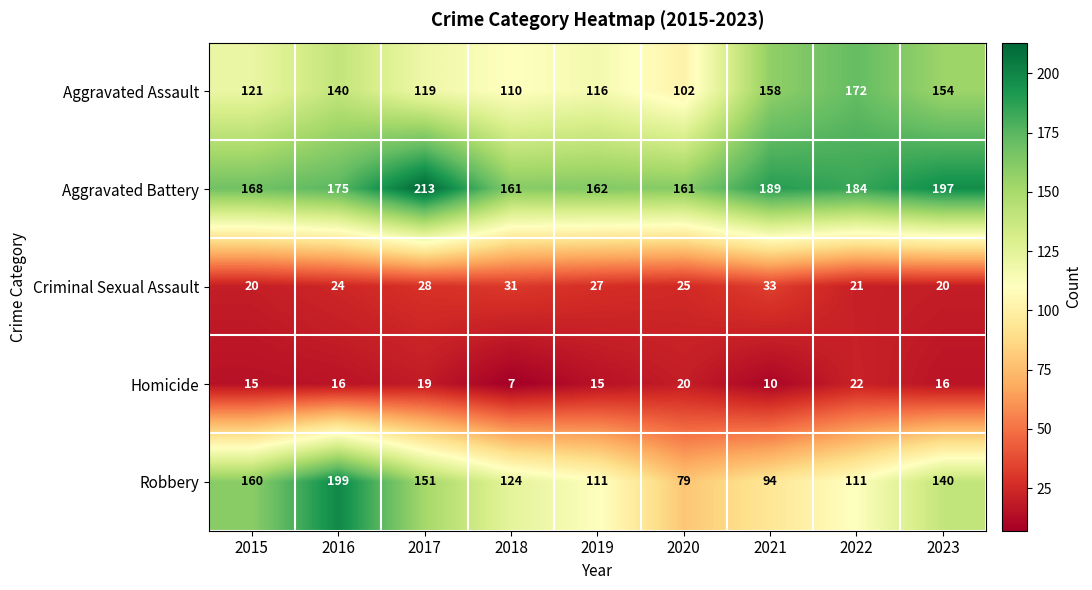

Is it true that Aggravated Assault equals 140 at 2016?

True